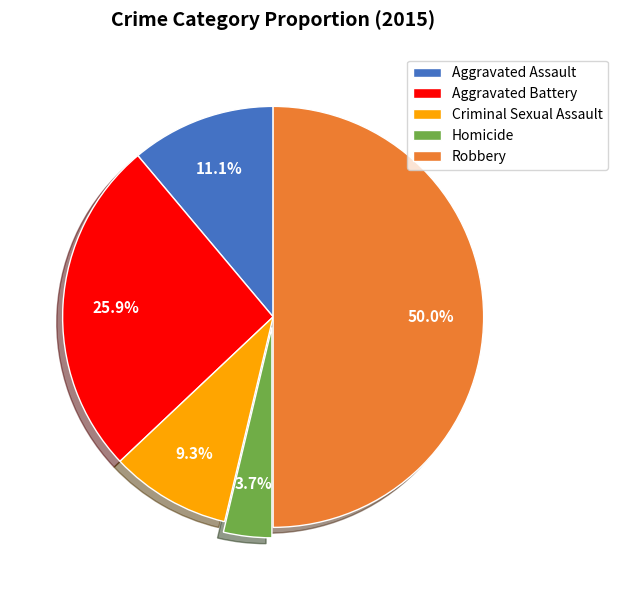

Count the number of slices in the pie.

5